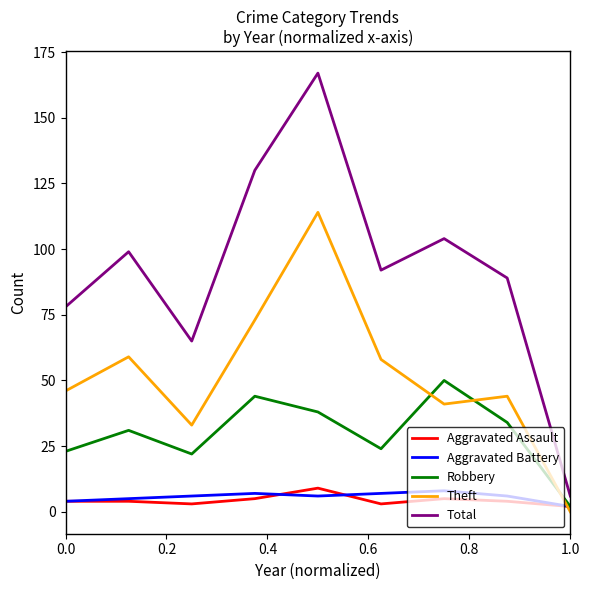

What is the greatest value displayed?

167